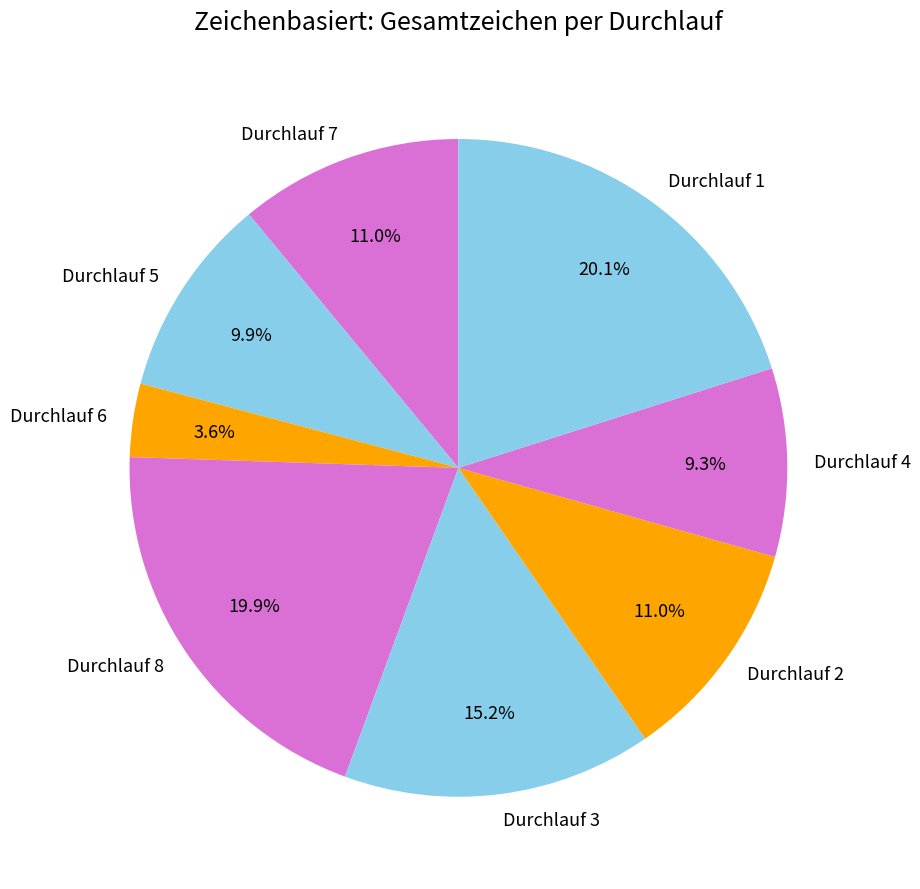

Count the number of slices in the pie.

8